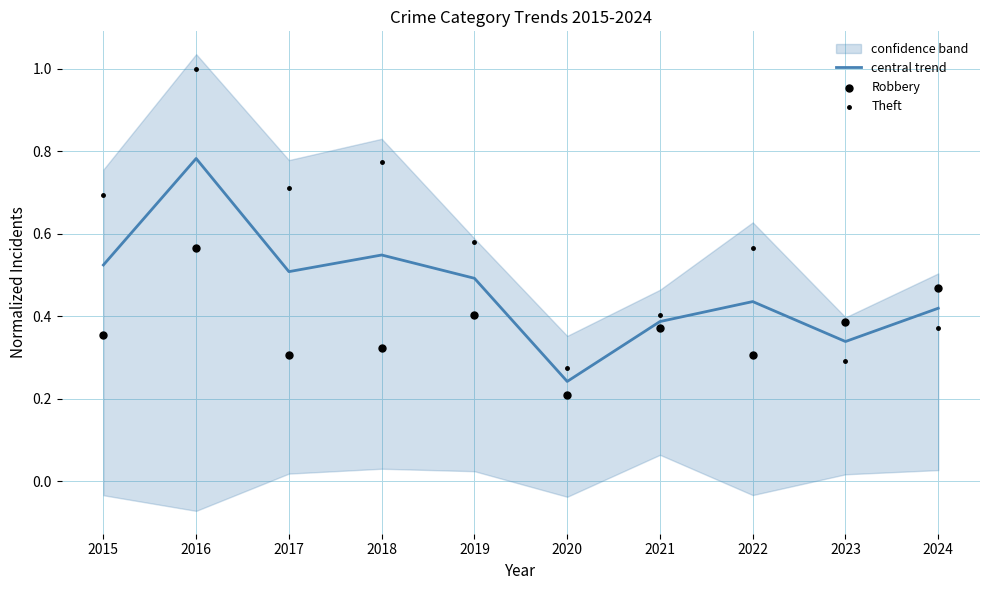

Which series contains the lowest Y value?

Robbery